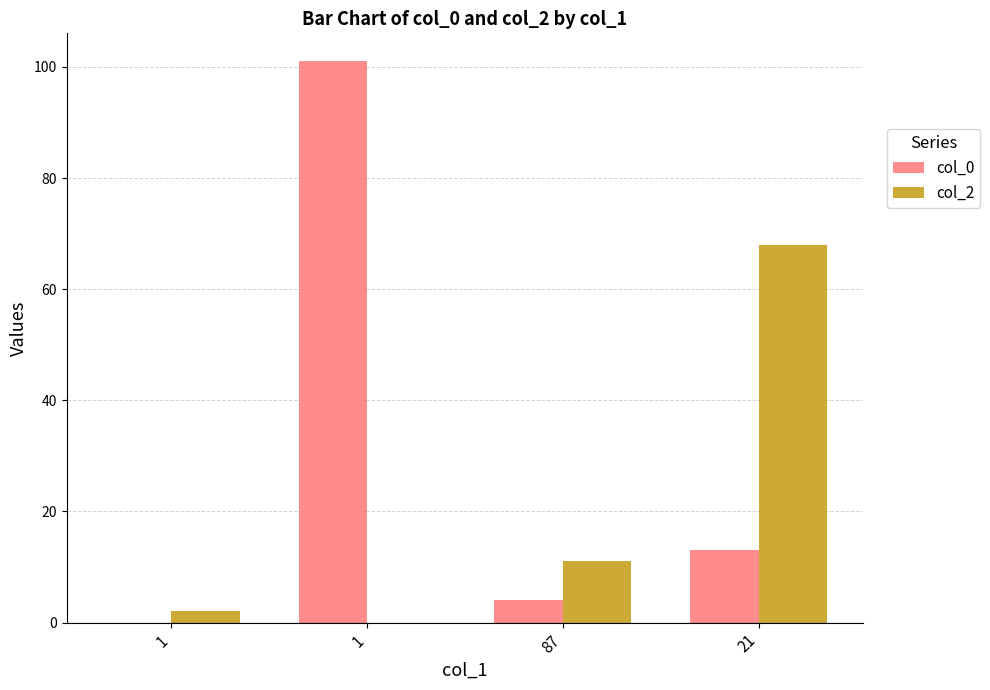

Count the number of categories in the chart.

4